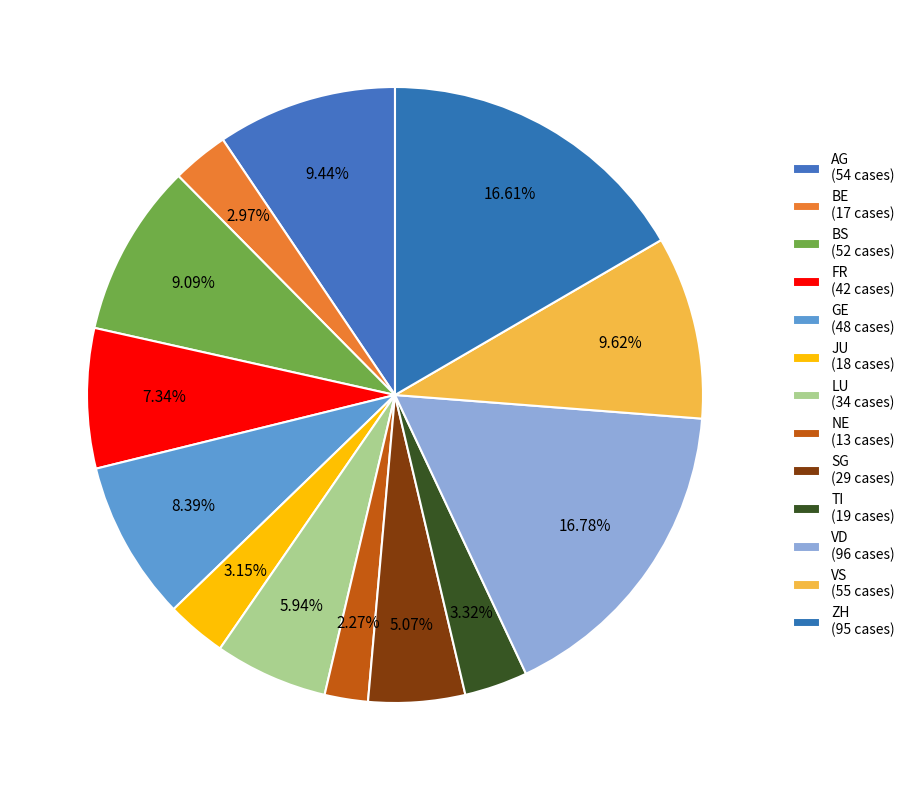

How many segments does this pie chart have?

13